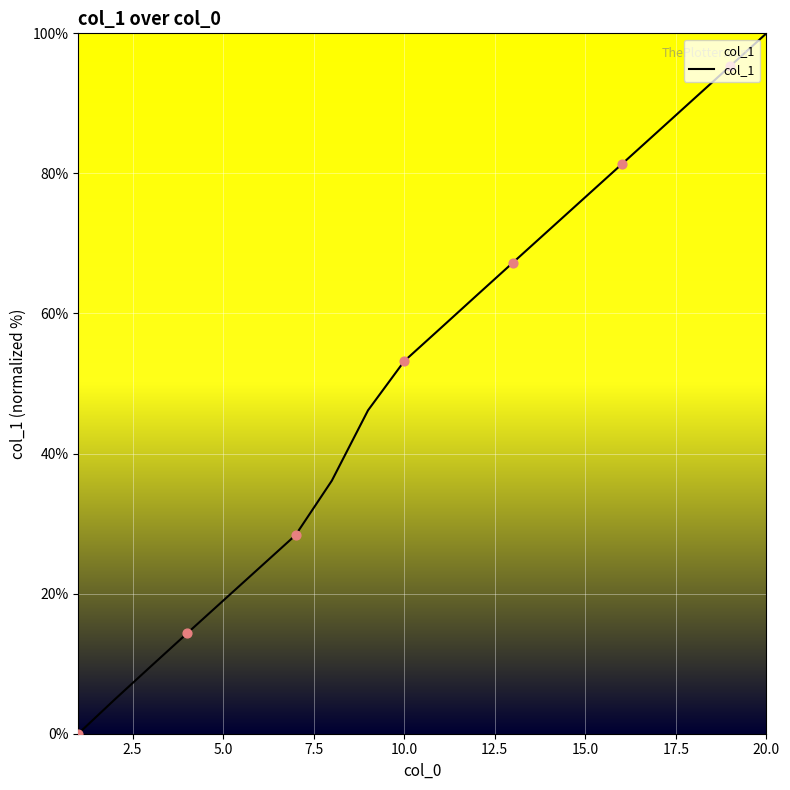

What is the difference between the maximum and minimum values?

100.0